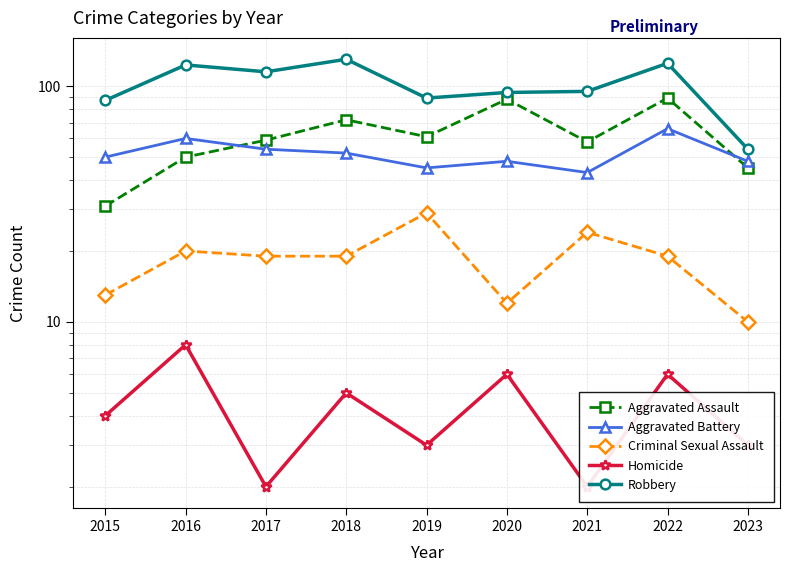

Between 2020 and 2017, which is larger?

2020